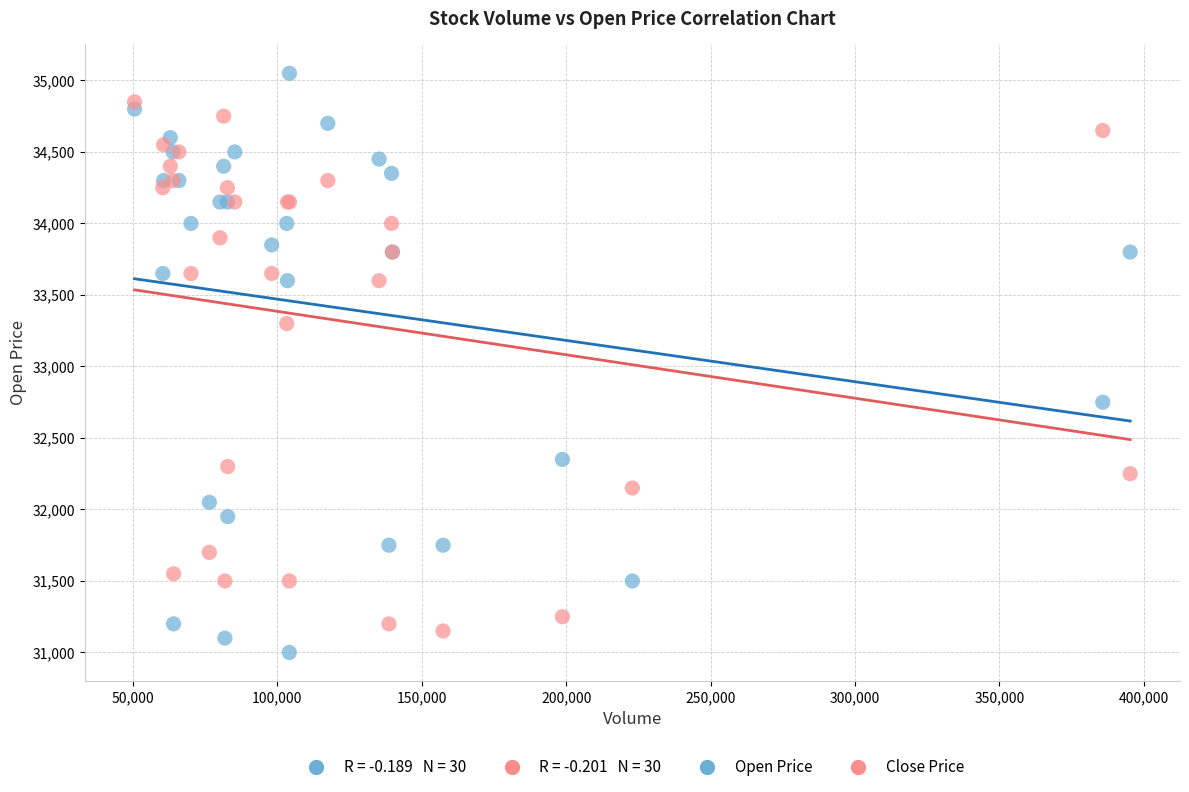

In the Close Price series, what Y value is closest to 33000?

33300